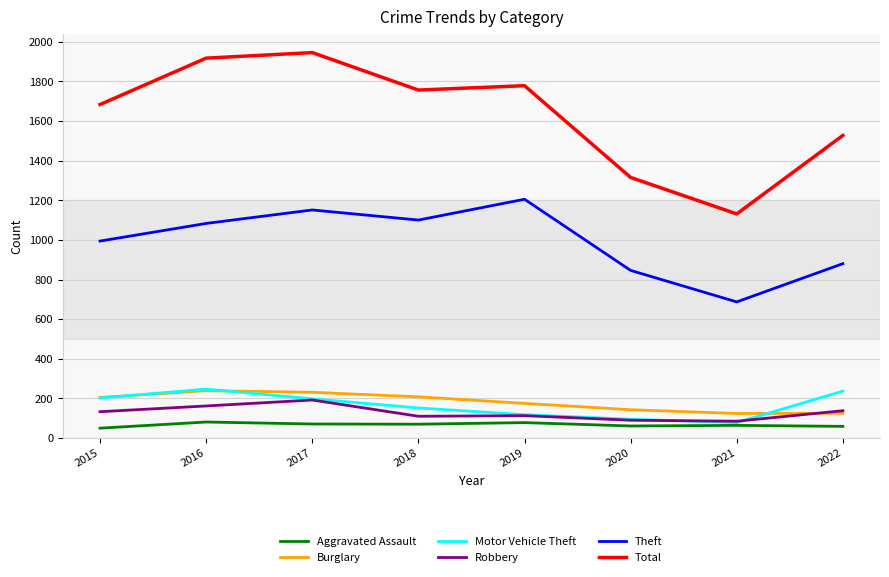

Which series has the widest spread of values?

Total